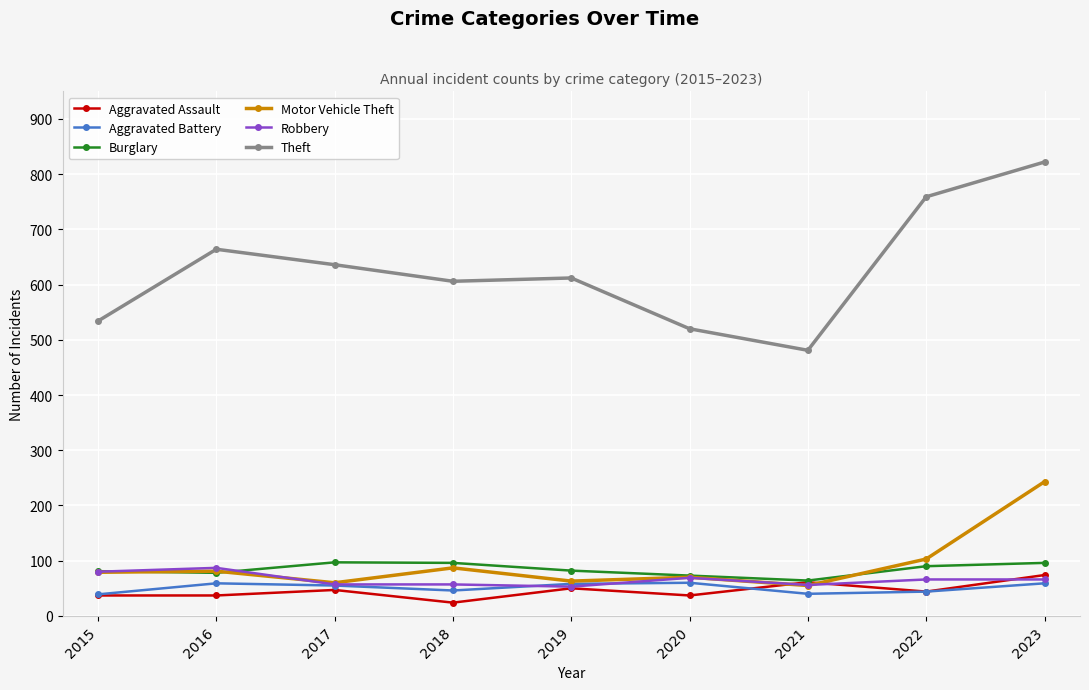

True or false: Aggravated Assault and Theft intersect in this chart.

False